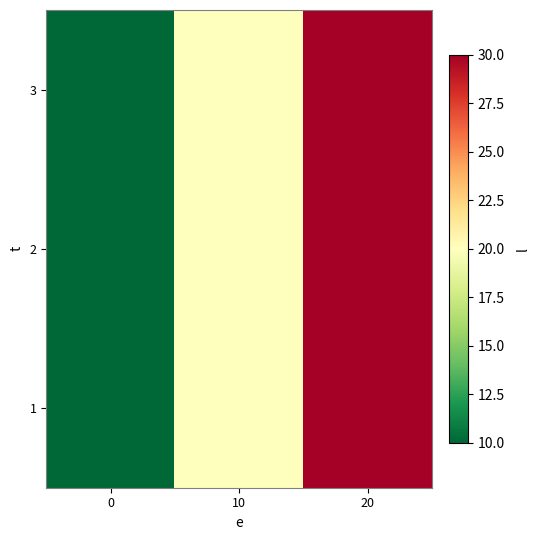

Reading left to right, list all the values displayed in this chart.

1: 0=10	10=20	20=30
2: 0=10	10=20	20=30
3: 0=10	10=20	20=30